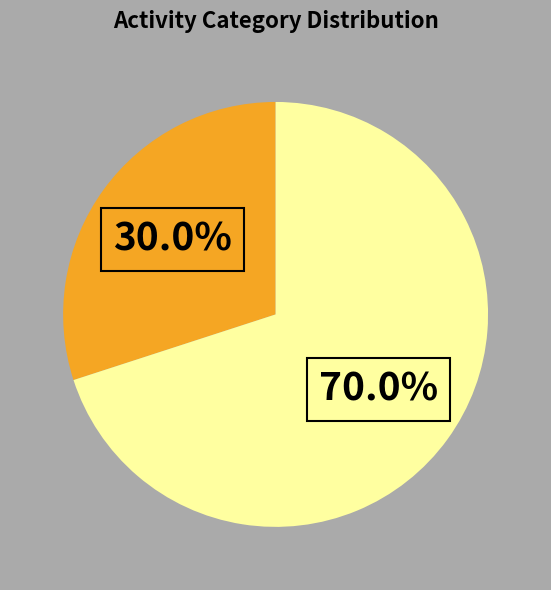

Is there a majority slice in this chart?

Yes